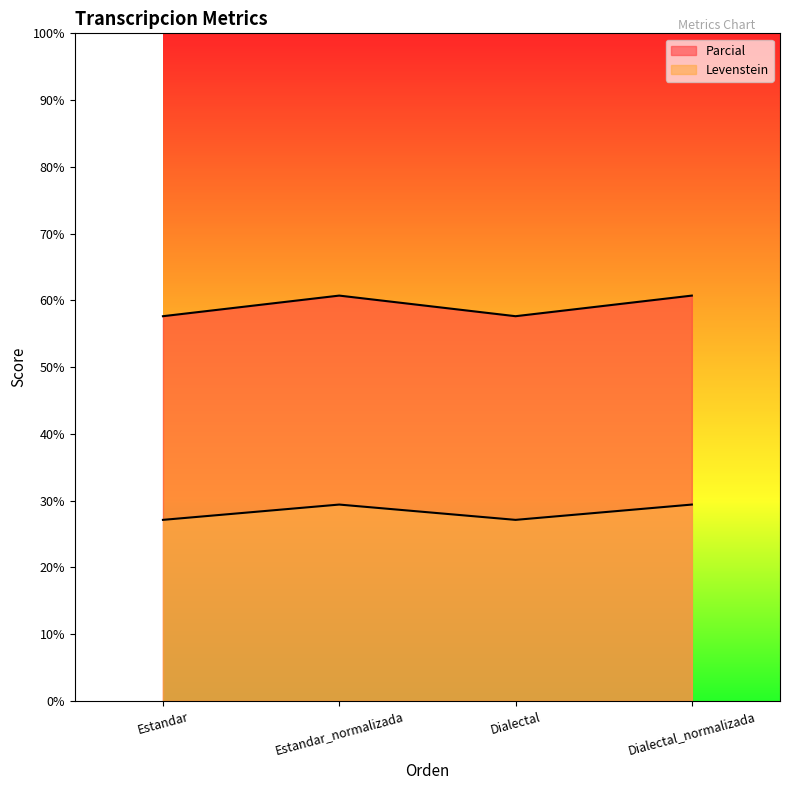

In Levenstein, how many points are higher than both neighbors (excluding endpoints)?

1